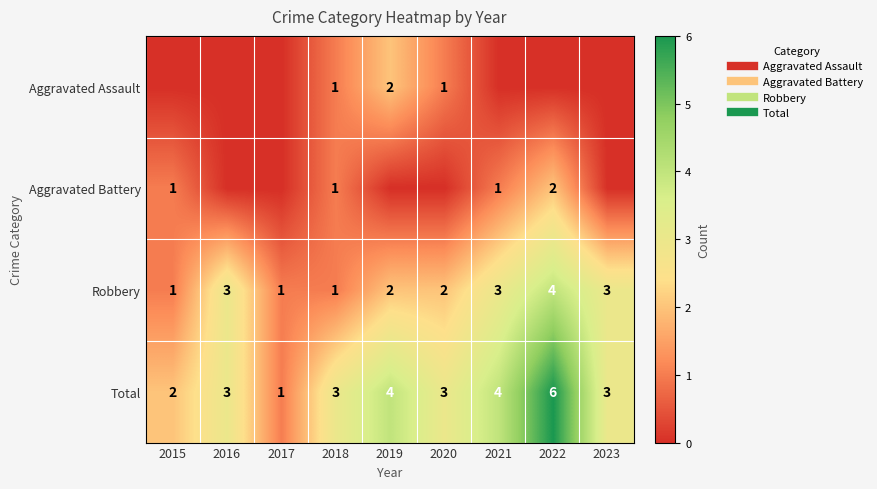

Which series has the largest total across all categories?

Total